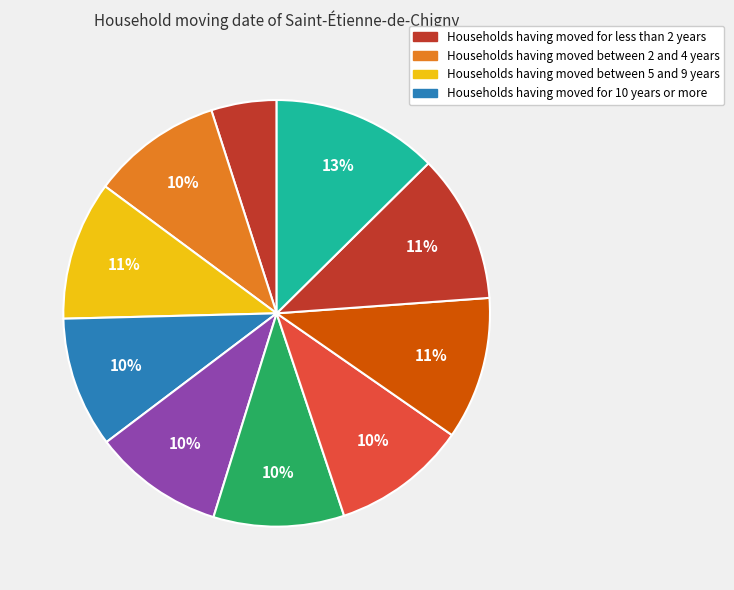

Count the number of slices in the pie.

10